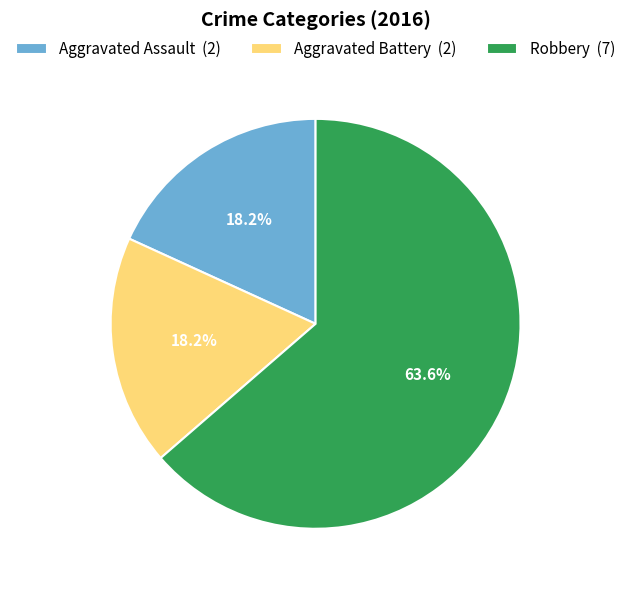

Count the number of slices in the pie.

3